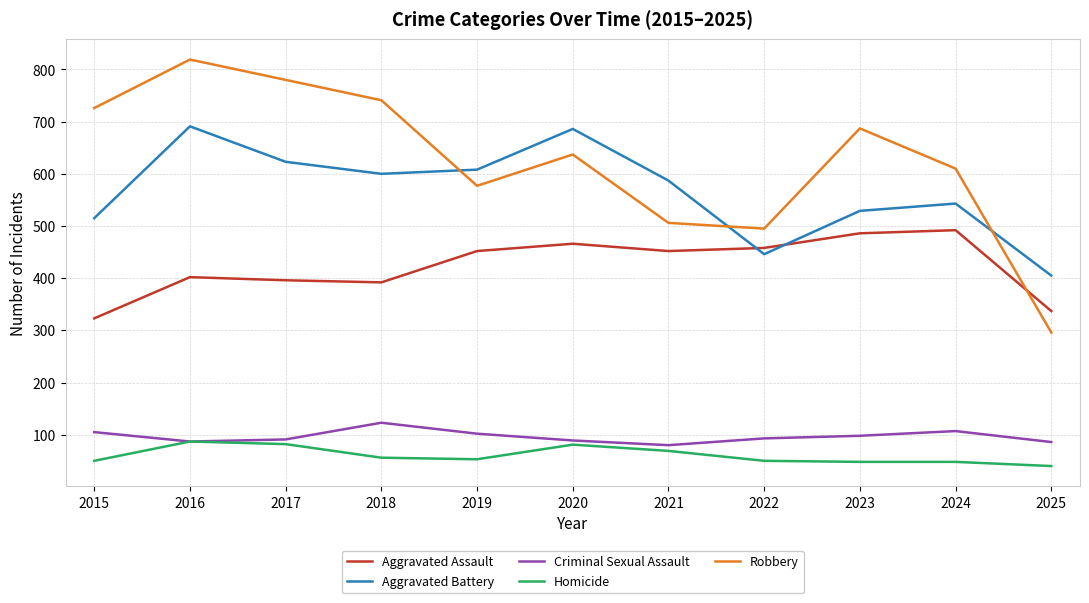

How many lines are shown in the chart?

5